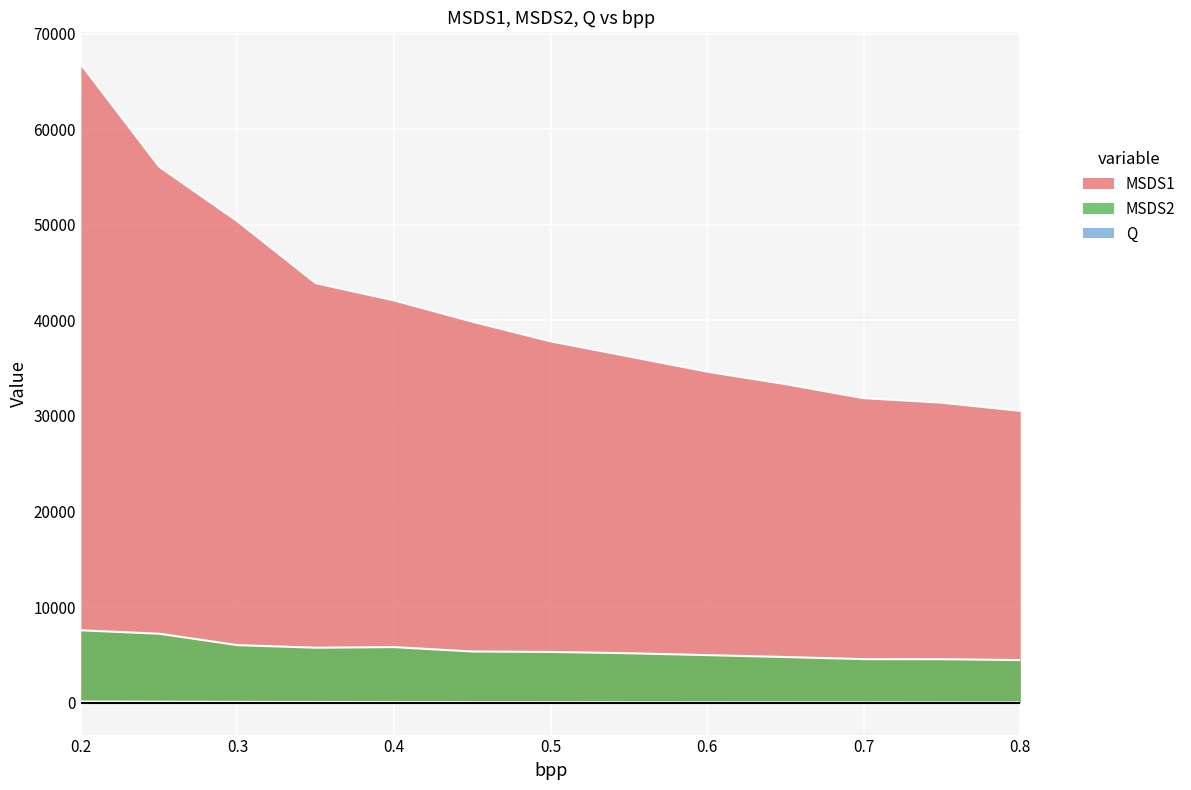

Read the Q value at 0.3.

81.9